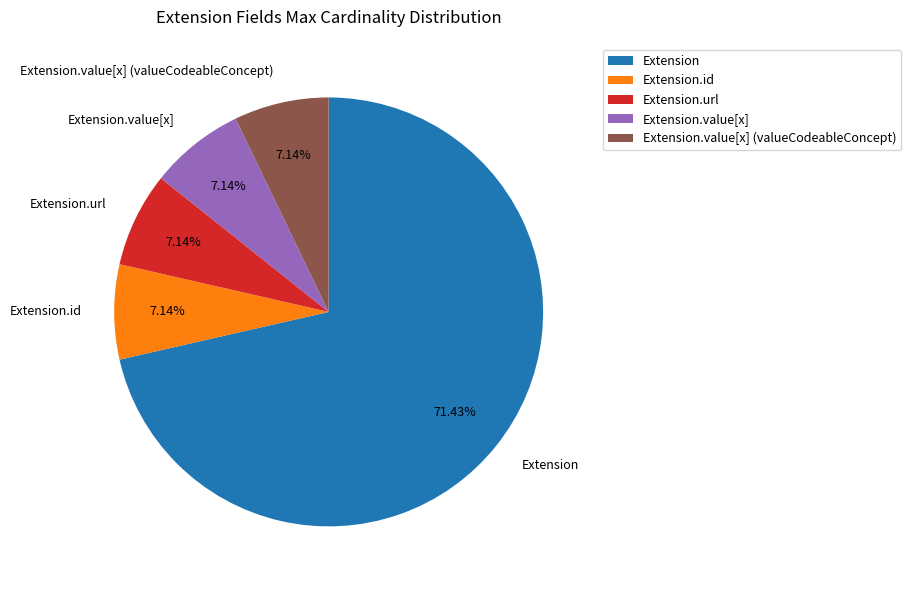

Do Extension and Extension.value[x] (valueCodeableConcept) together represent more than half of the pie?

Yes